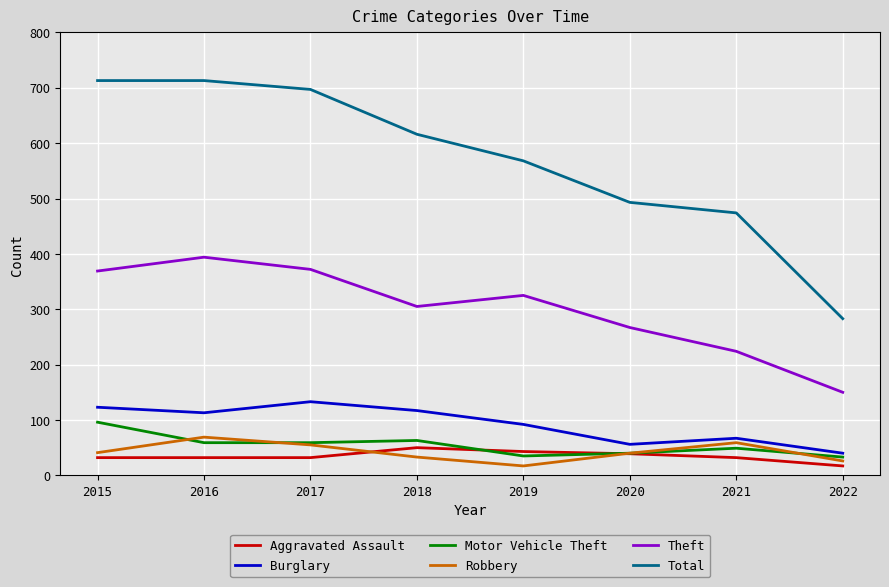

Is it true that Theft equals 180 at 2020?

False